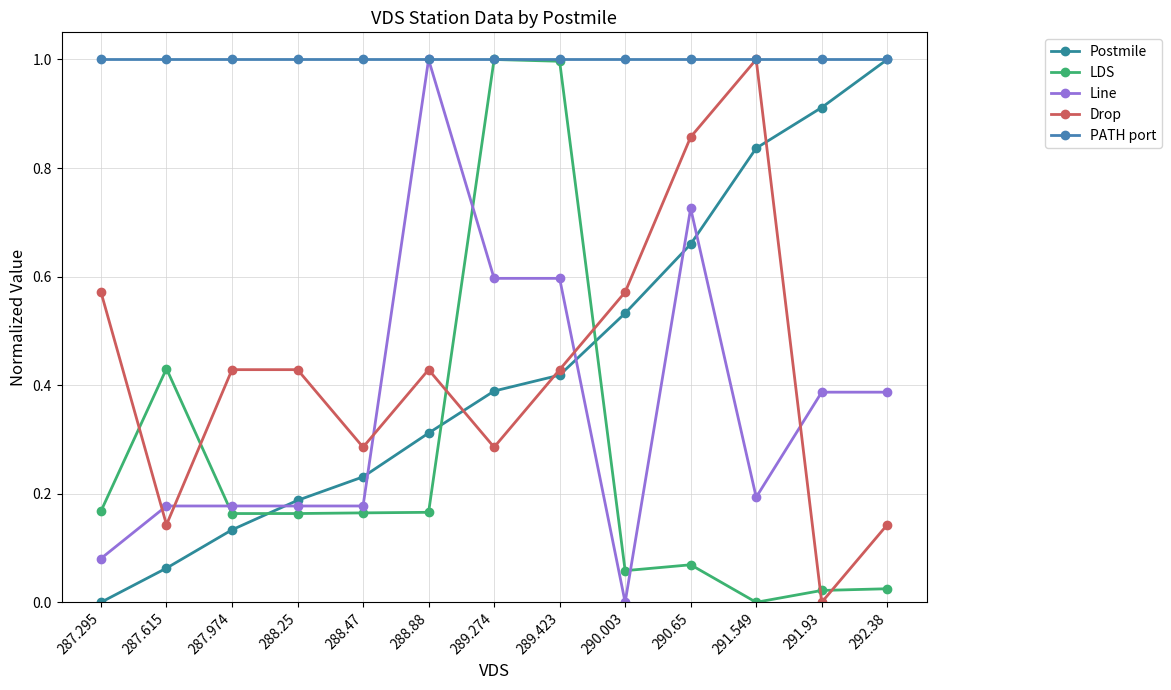

What is the approximate value of LDS at 288.47?

0.2